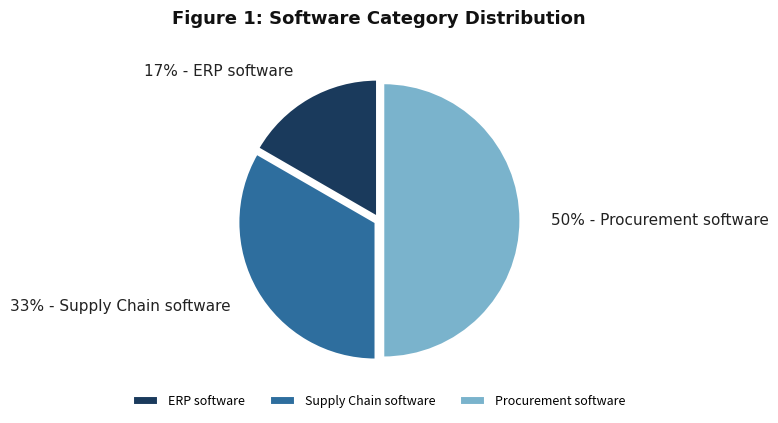

How many segments does this pie chart have?

3